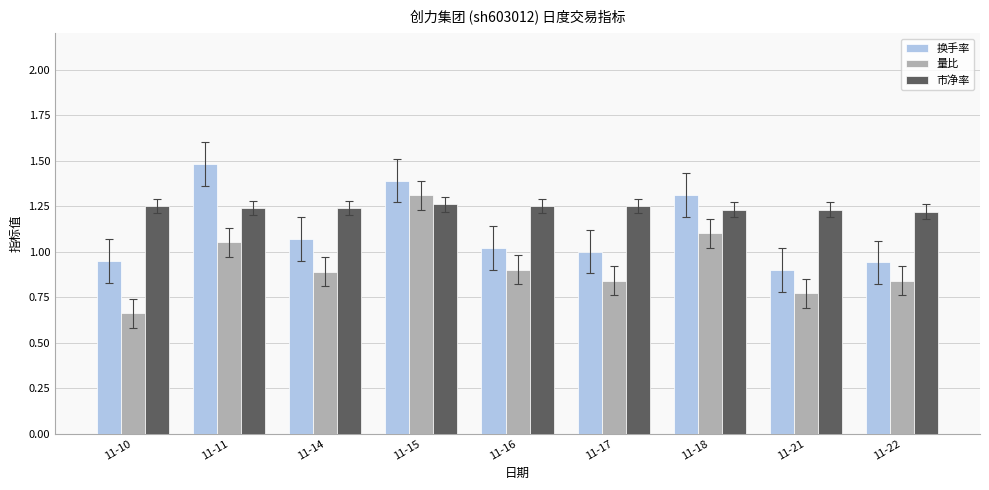

What are all the series names shown in the legend?

换手率, 量比, 市净率